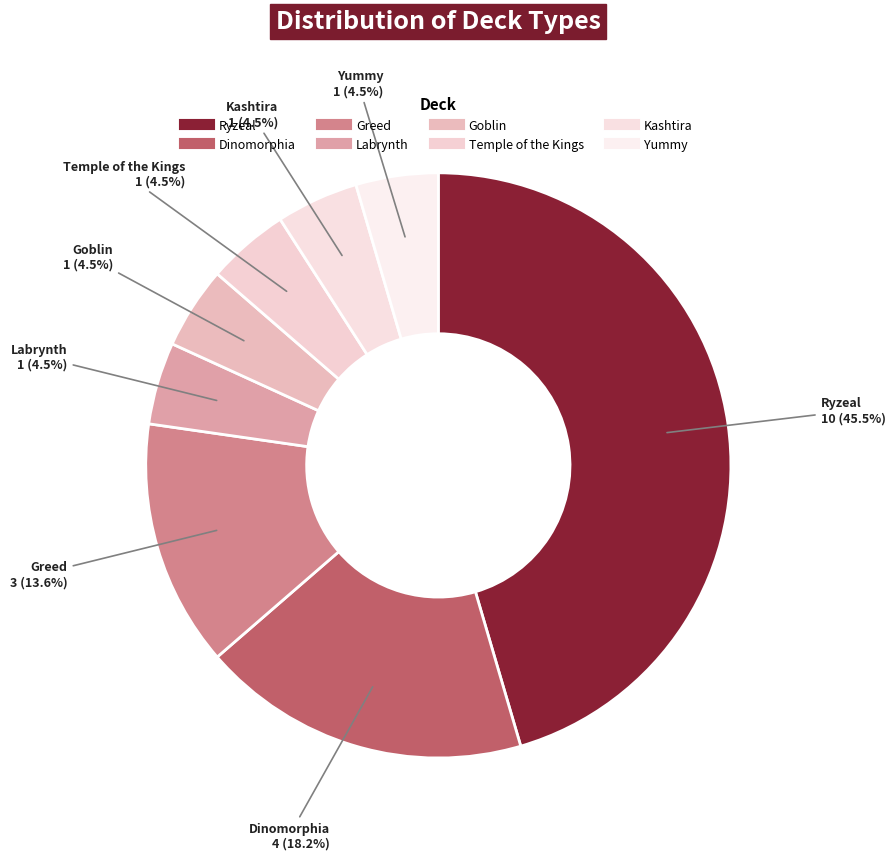

What is the change in value from Greed to Yummy?

-2